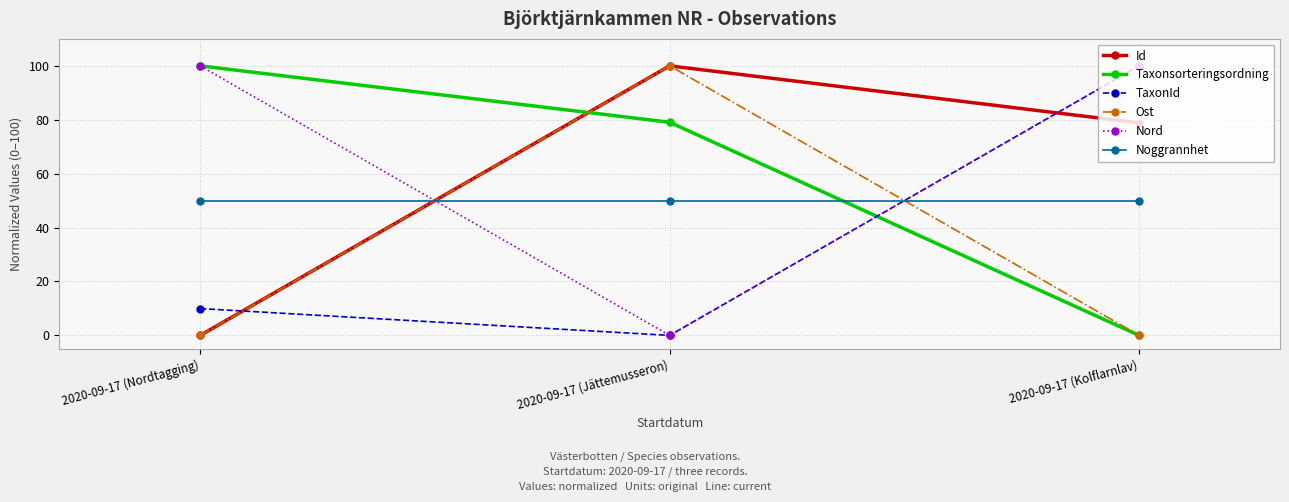

How many data points in Id are less than 78?

1